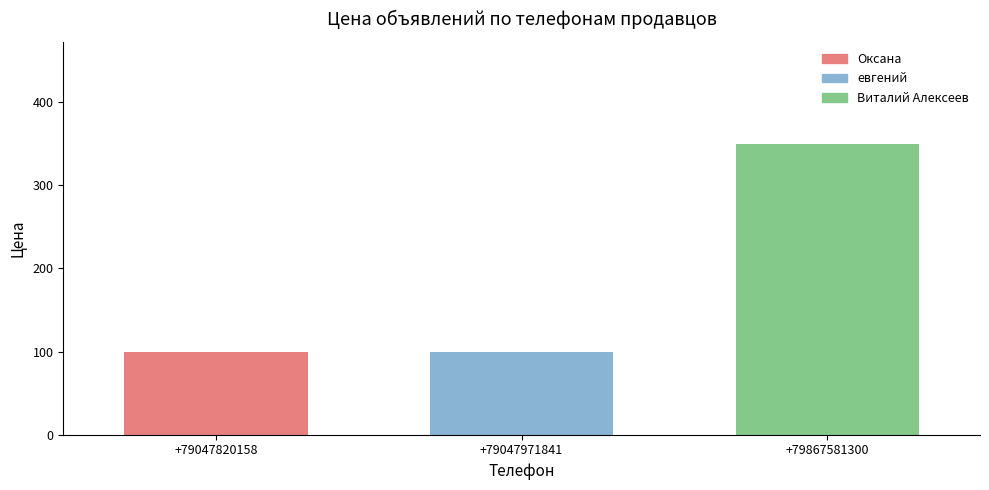

Is it true that the value at +79047820158 is 179?

False